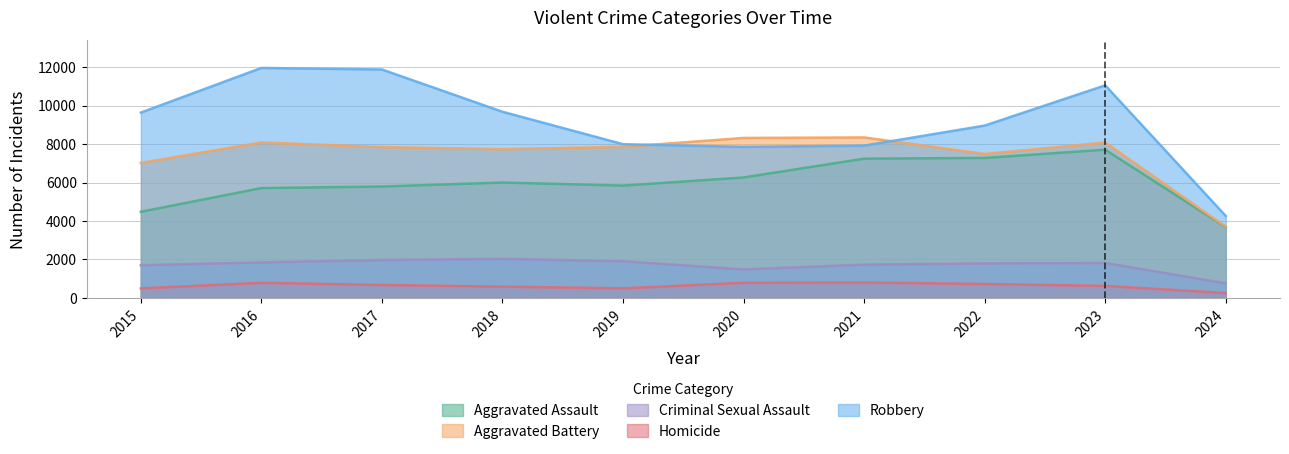

Reading left to right, extract all data points from this chart.

Aggravated Assault: 4480	5712	5793	6001	5841	6264	7242	7280	7708	3681
Aggravated Battery: 7019	8086	7845	7735	7858	8320	8347	7488	8079	3701
Criminal Sexual Assault: 1701	1849	1974	2034	1909	1485	1733	1795	1819	761
Homicide: 496	786	672	588	499	787	804	724	625	253
Robbery: 9638	11960	11880	9681	7995	7855	7920	8962	11055	4262